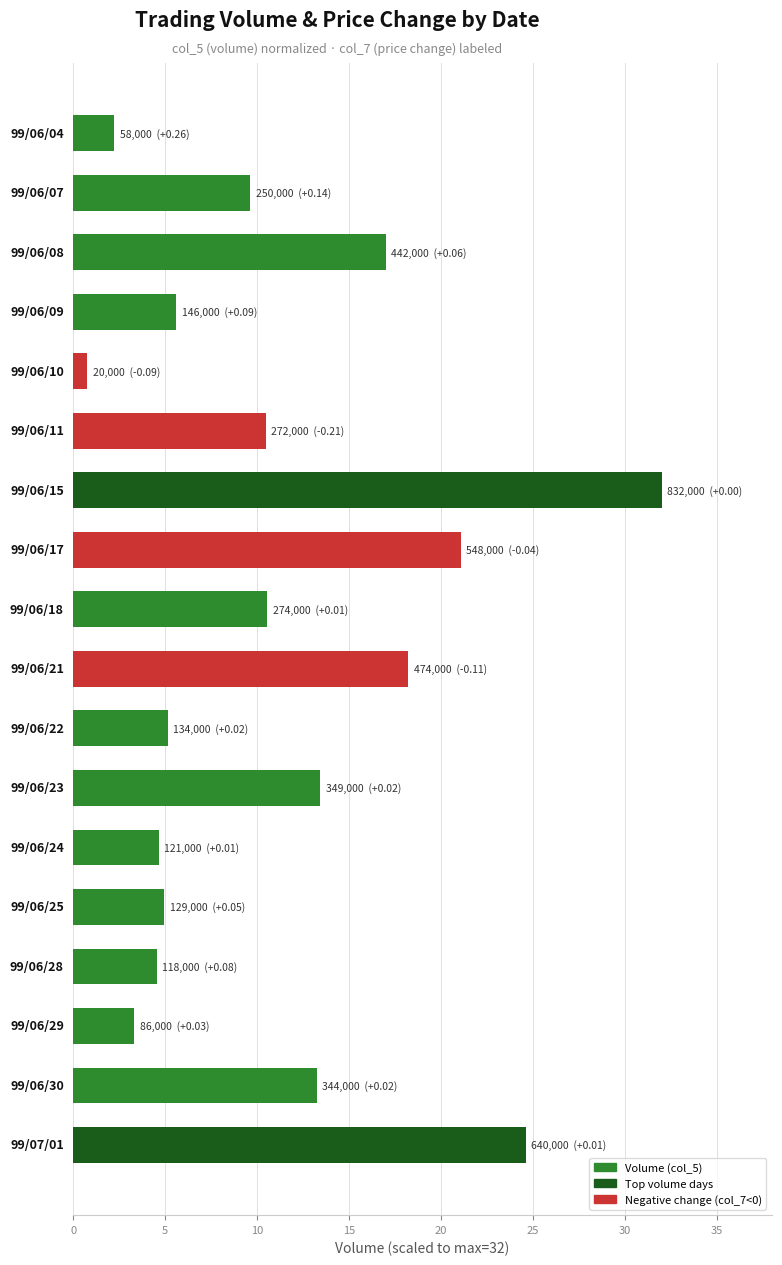

Does the chart contain any negative values?

No